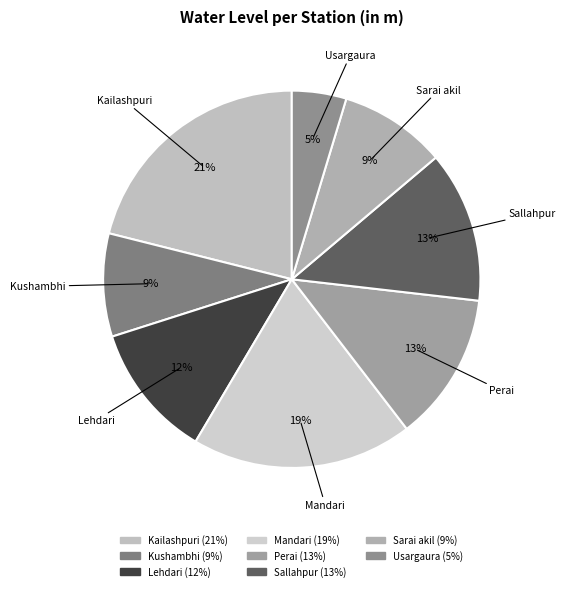

How many segments does this pie chart have?

8